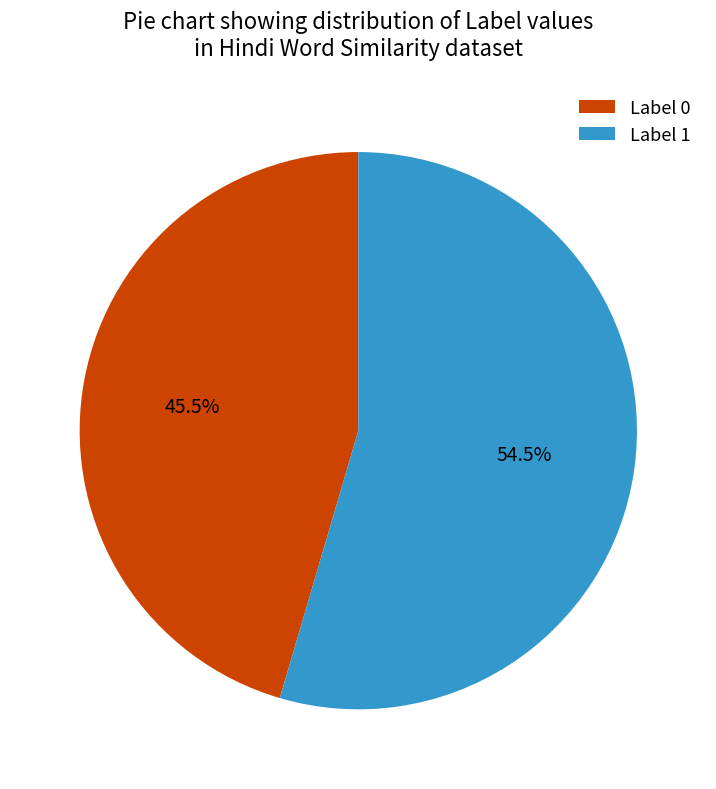

What is the ratio of the value at Label 1 to the value at Label 0?

1.2